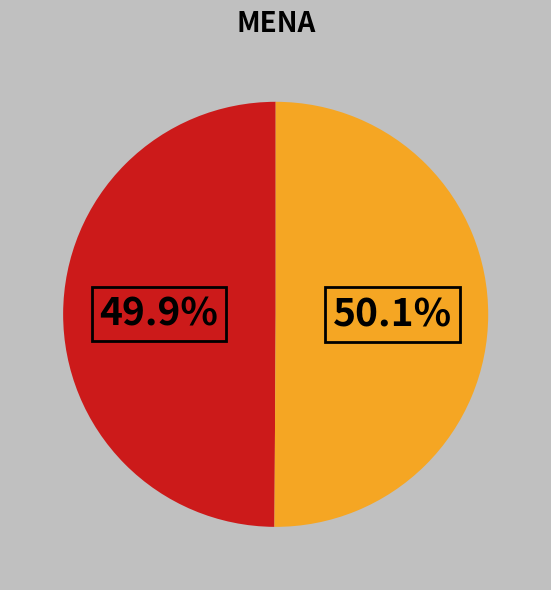

Does any single category account for the majority?

Yes